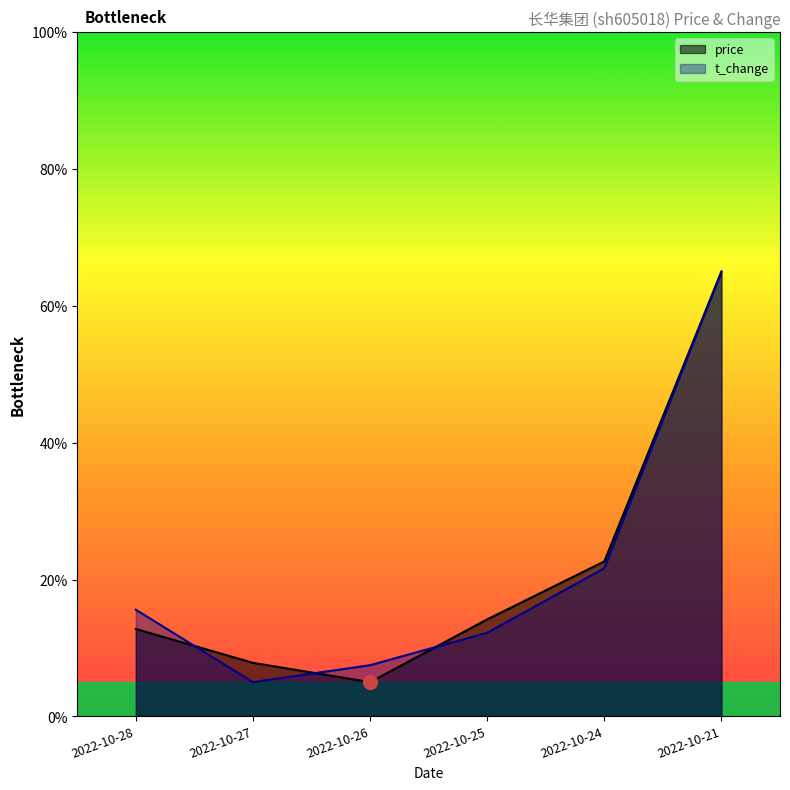

Reading left to right, transcribe all the data shown in this chart.

price: 12.8	7.8	5.0	14.2	22.6	65.0
t_change: 15.6	5.0	7.5	12.2	21.7	65.0